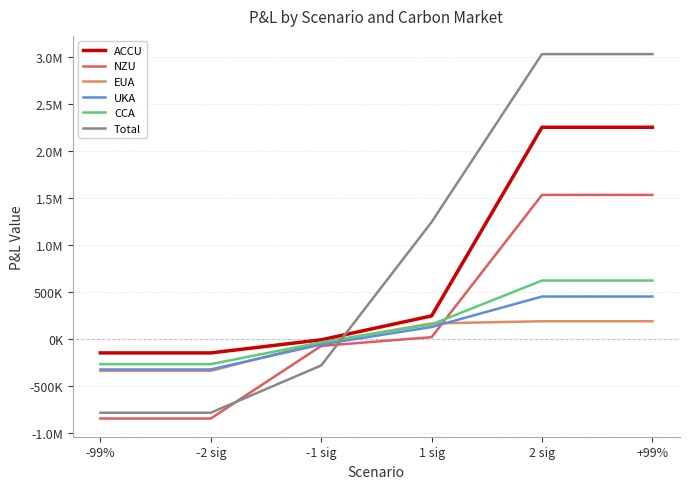

Does the chart display data point markers on the line(s)?

No